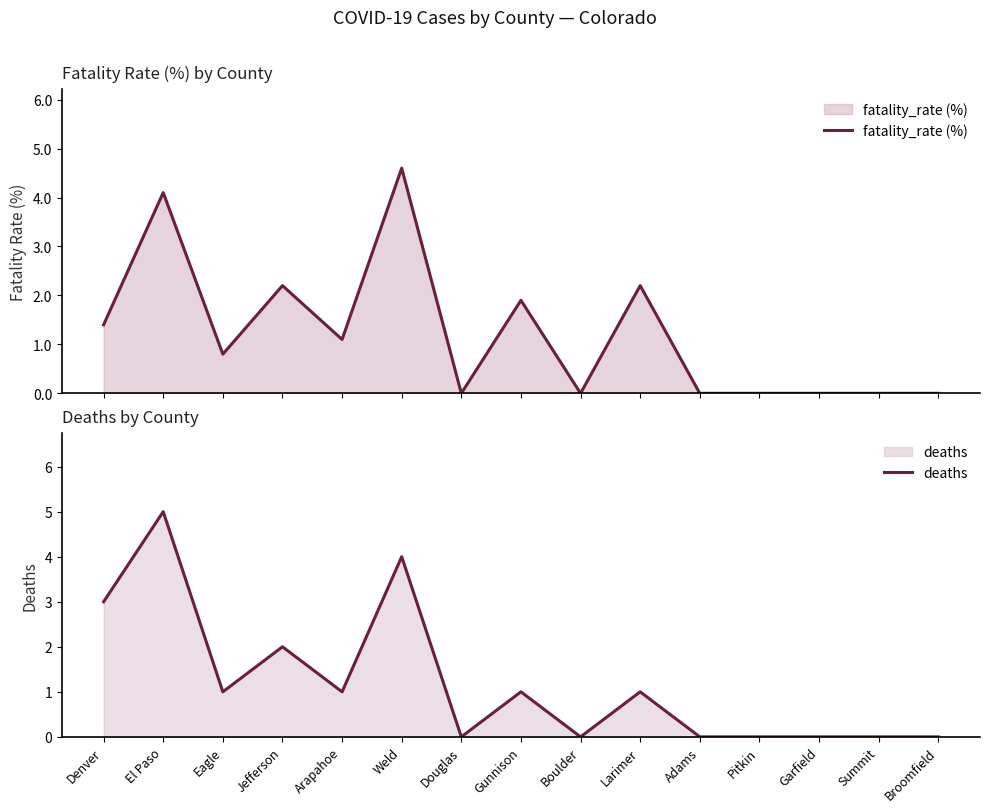

What is the spread (max minus min) of values at Eagle?

0.2